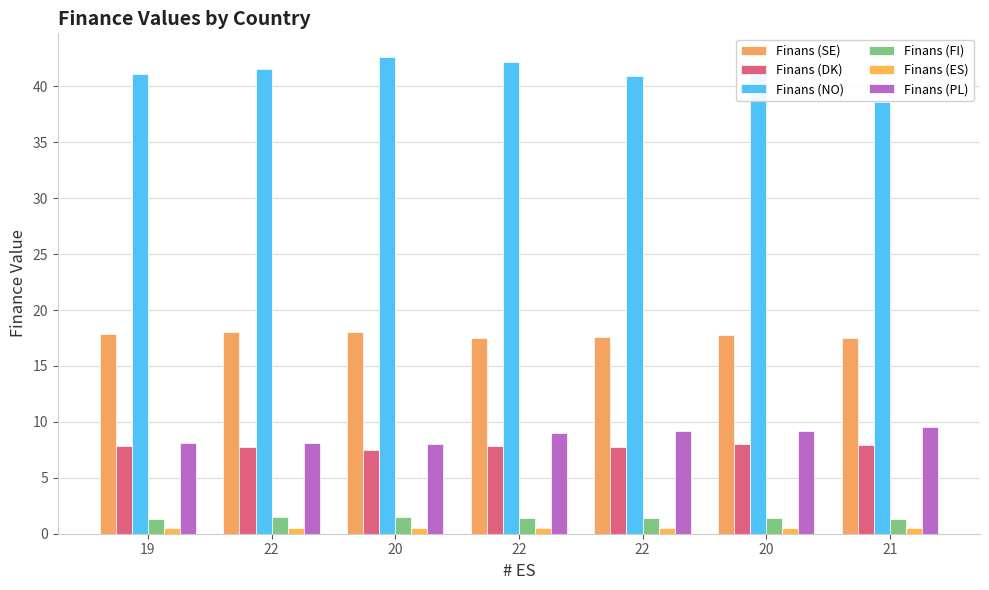

What is the difference between the maximum and minimum values in the Finans (FI) series?

0.2